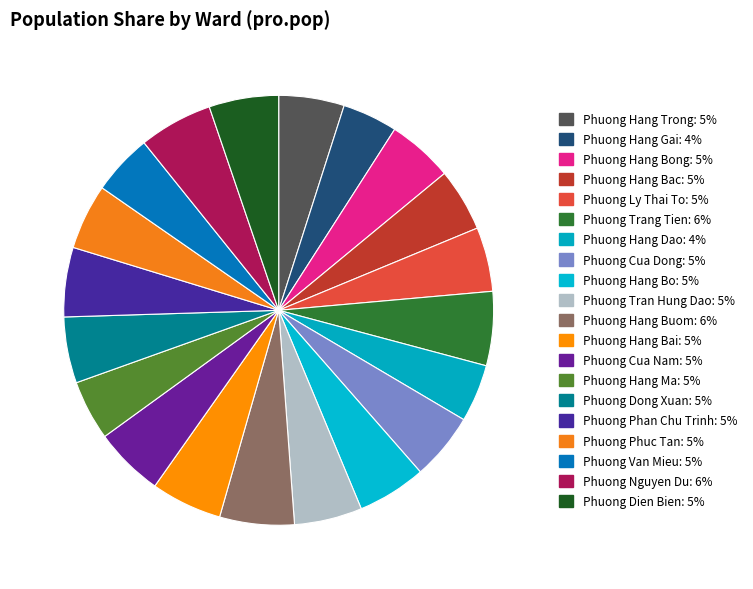

Which category has the biggest portion of the pie?

Phuong Hang Buom